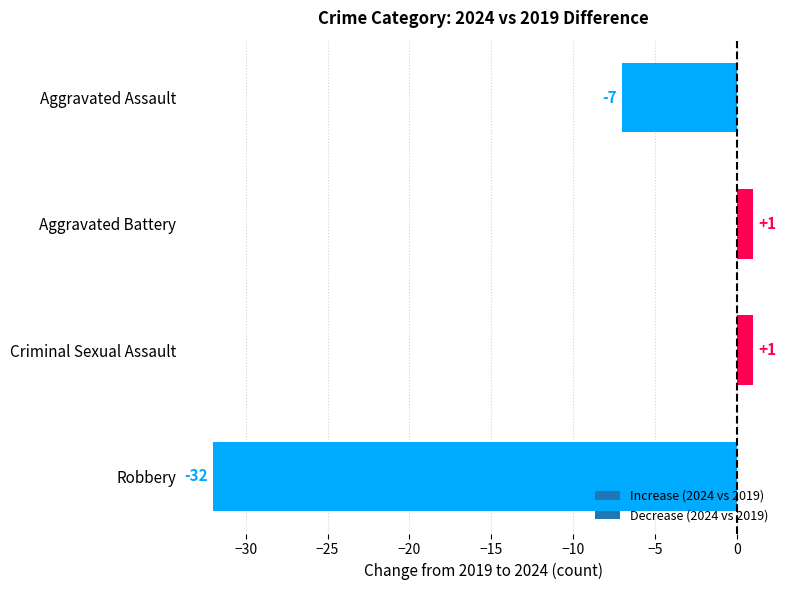

What is the difference between the second highest and minimum values?

33